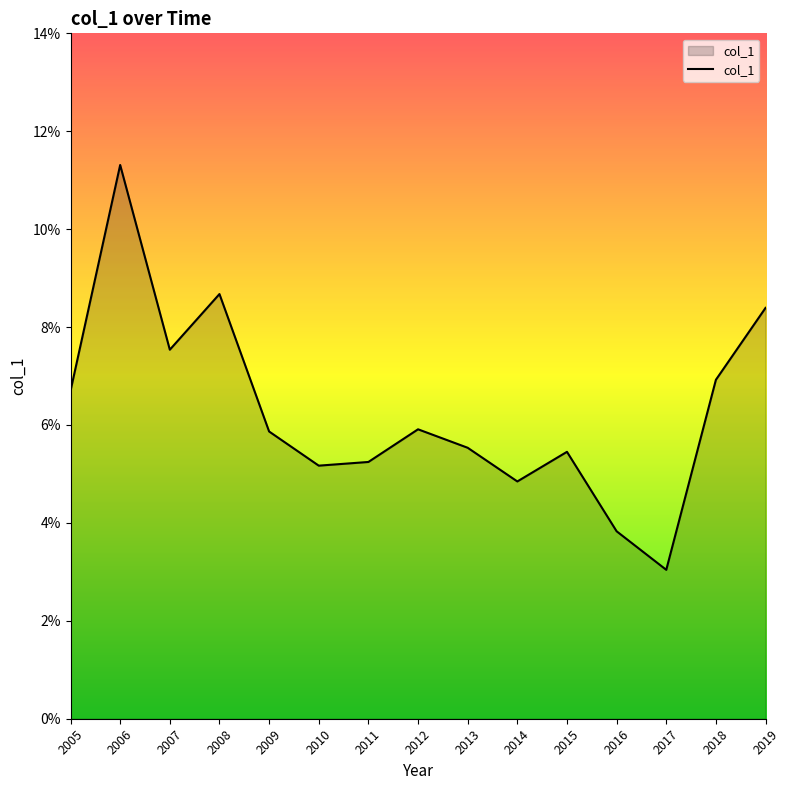

Reading left to right, list all the values displayed in this chart.

2005=0.1	2006=0.1	2007=0.1	2008=0.1	2009=0.1	2010=0.1	2011=0.1	2012=0.1	2013=0.1	2014=0.0	2015=0.1	2016=0.0	2017=0.0	2018=0.1	2019=0.1